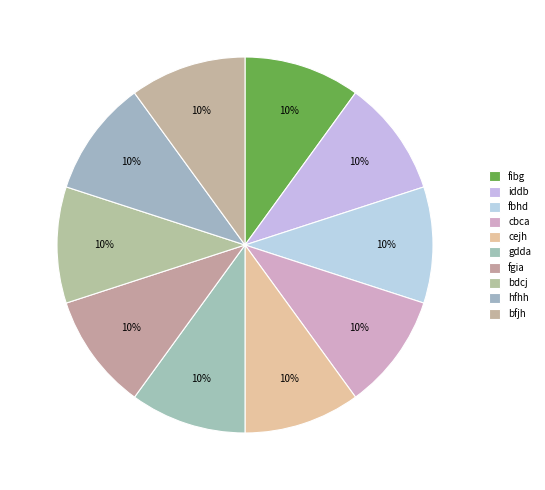

How many slices are in this pie chart?

10